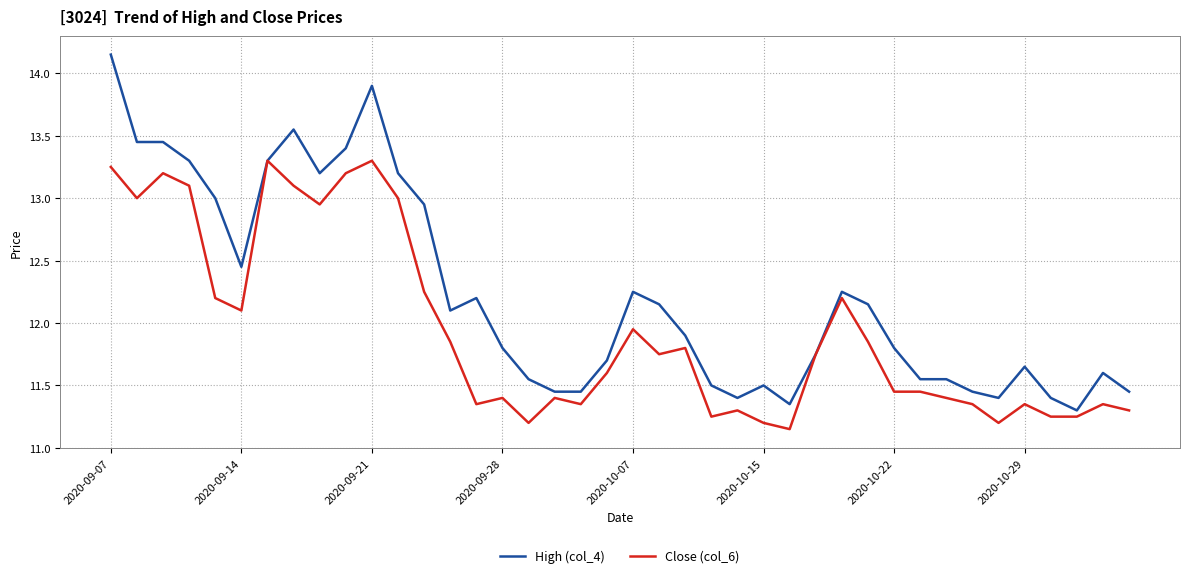

Which series has the widest spread of values?

High (col_4)